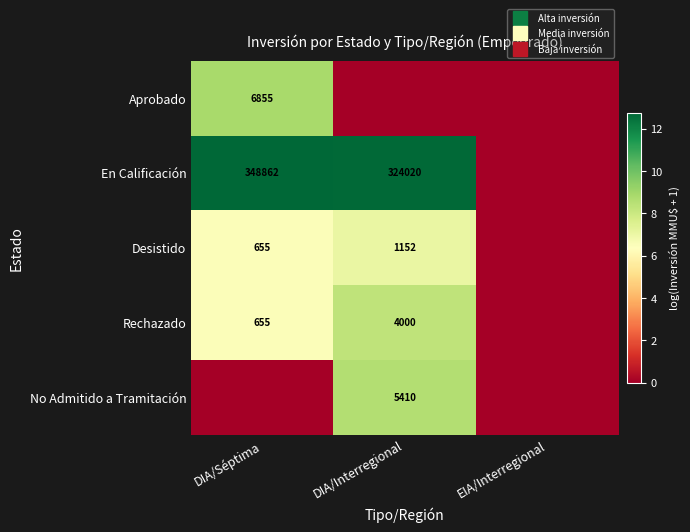

How many positive values does the Rechazado series have?

2